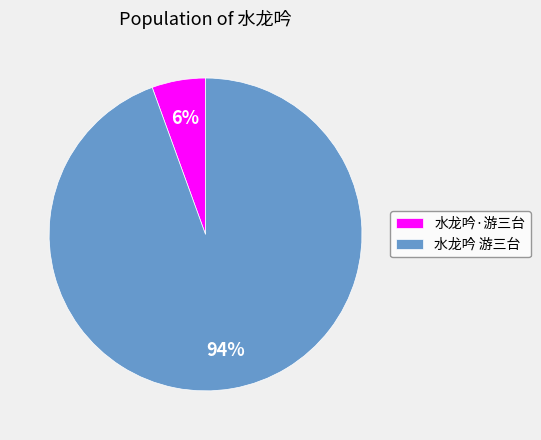

Between 水龙吟·游三台 and 水龙吟 游三台, which is larger?

水龙吟 游三台